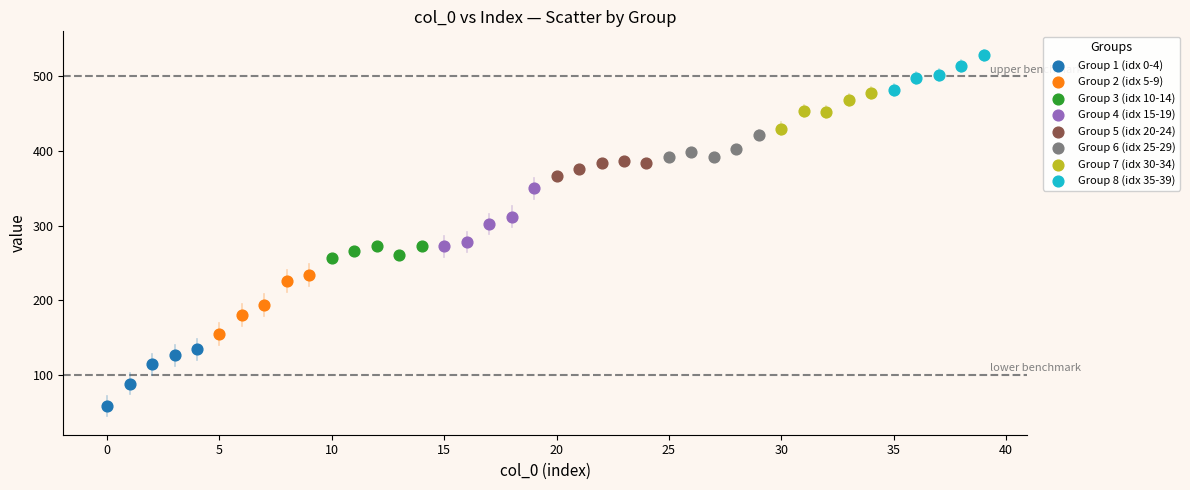

Which series reaches the maximum Y coordinate?

Group 8 (idx 35-39)